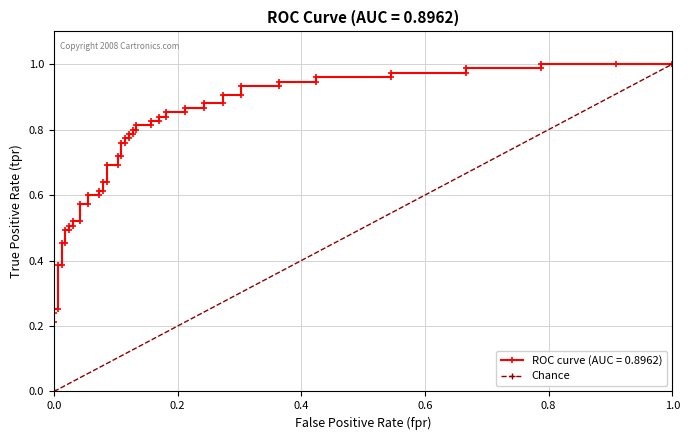

The value at 1.0 is 0. True or false?

False